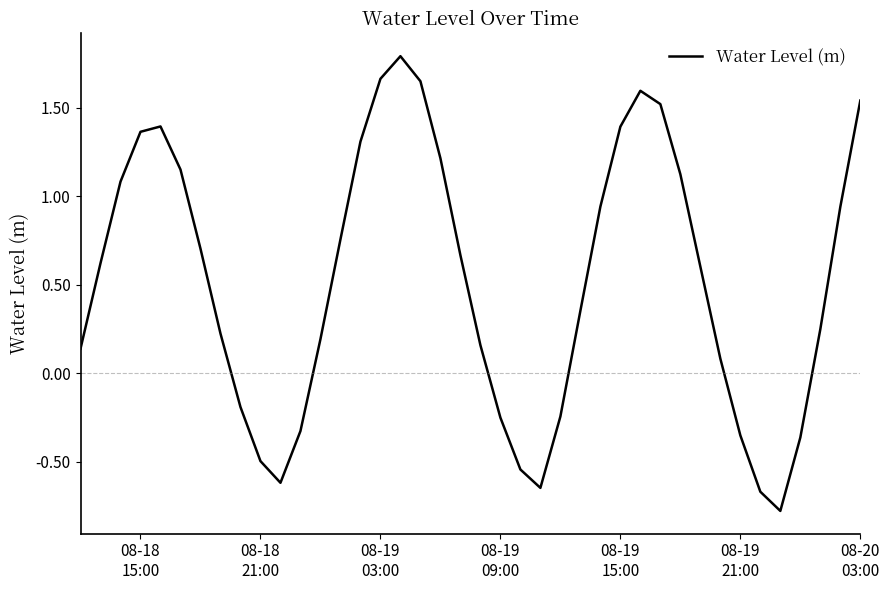

What is the difference between the maximum and minimum values?

2.6